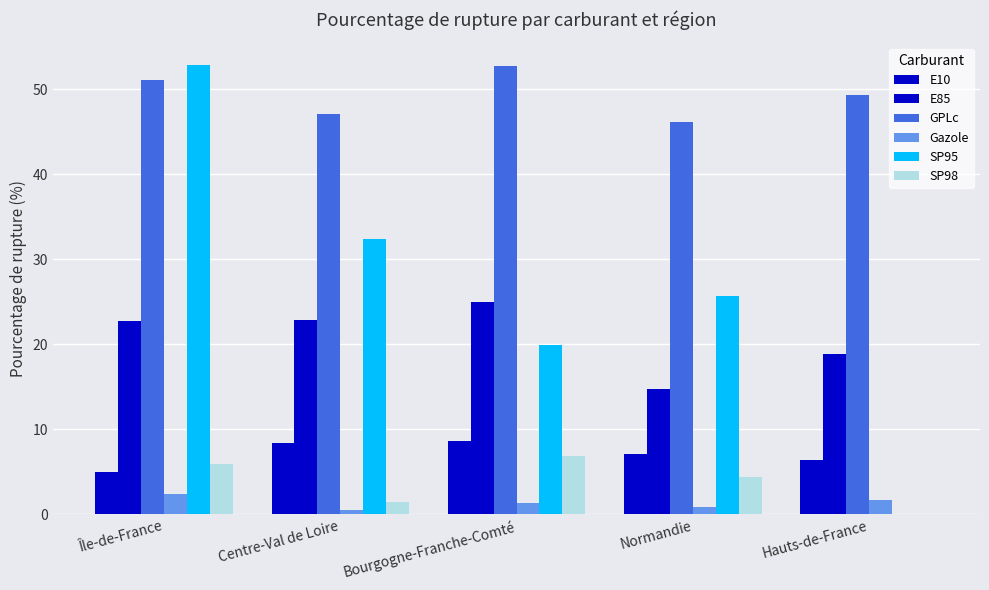

How many data points in SP95 are above 25?

3